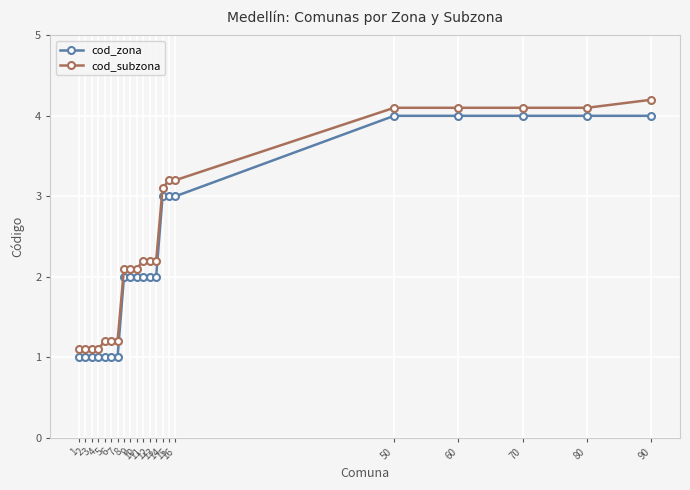

How many lines are shown in the chart?

2